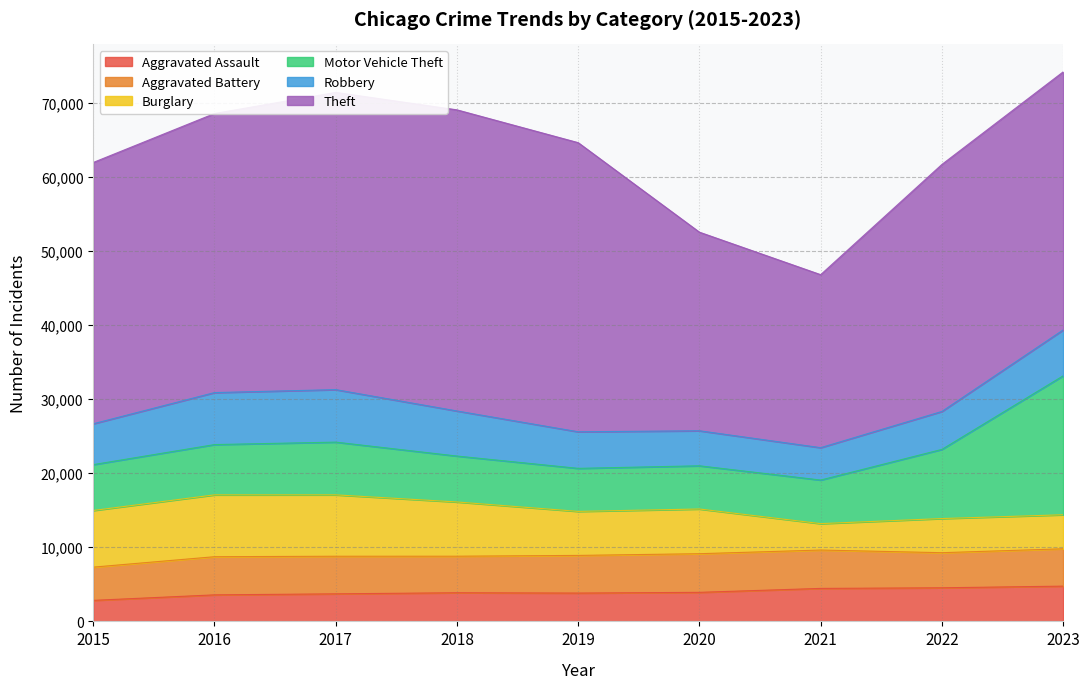

At which category is the sum across all series the highest?

2023